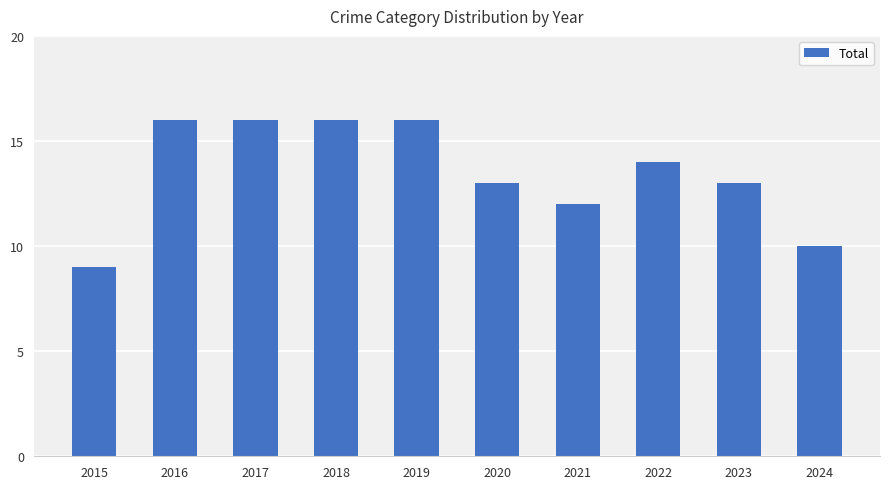

The chart shows a value of 5 at 2015. True or false?

False